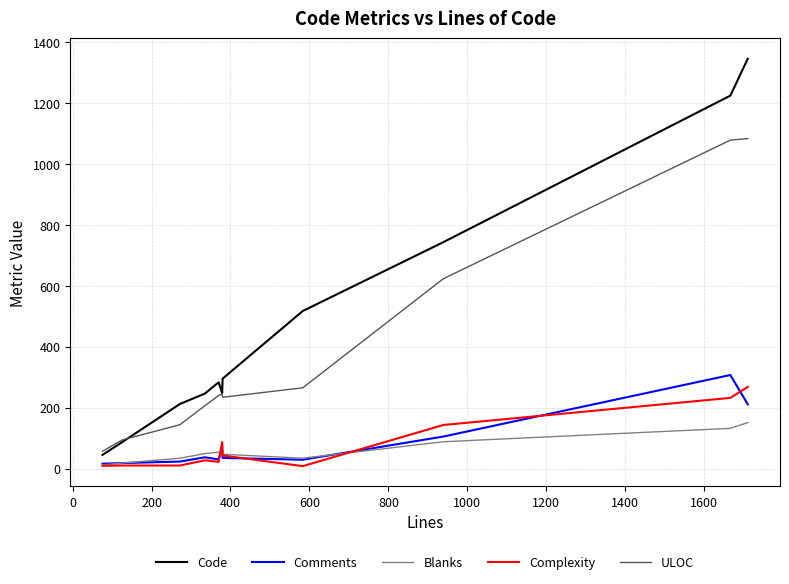

True or false: Code has more than 0 interior local peaks.

True